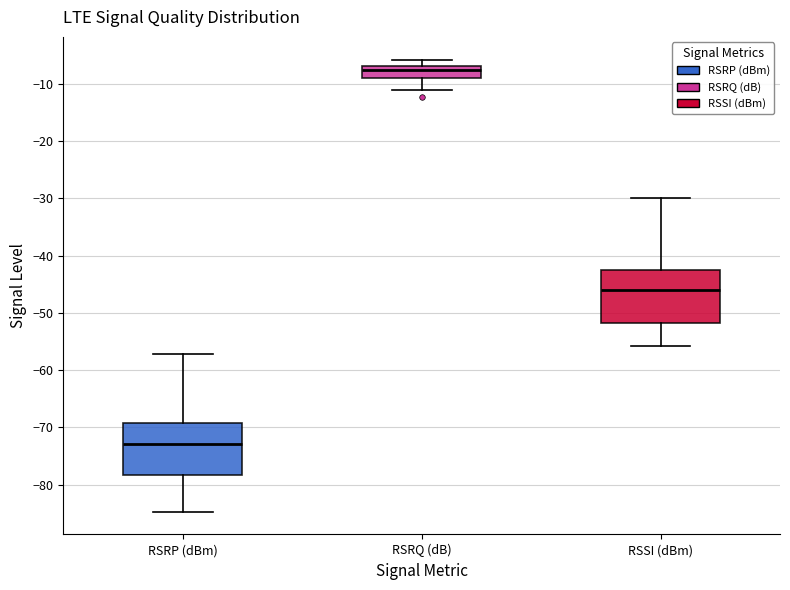

Where does the upper whisker of the box for RSRQ (dB) end on the y-axis? The values are not printed on the chart, so give them approximately, as read against the axis.

-6